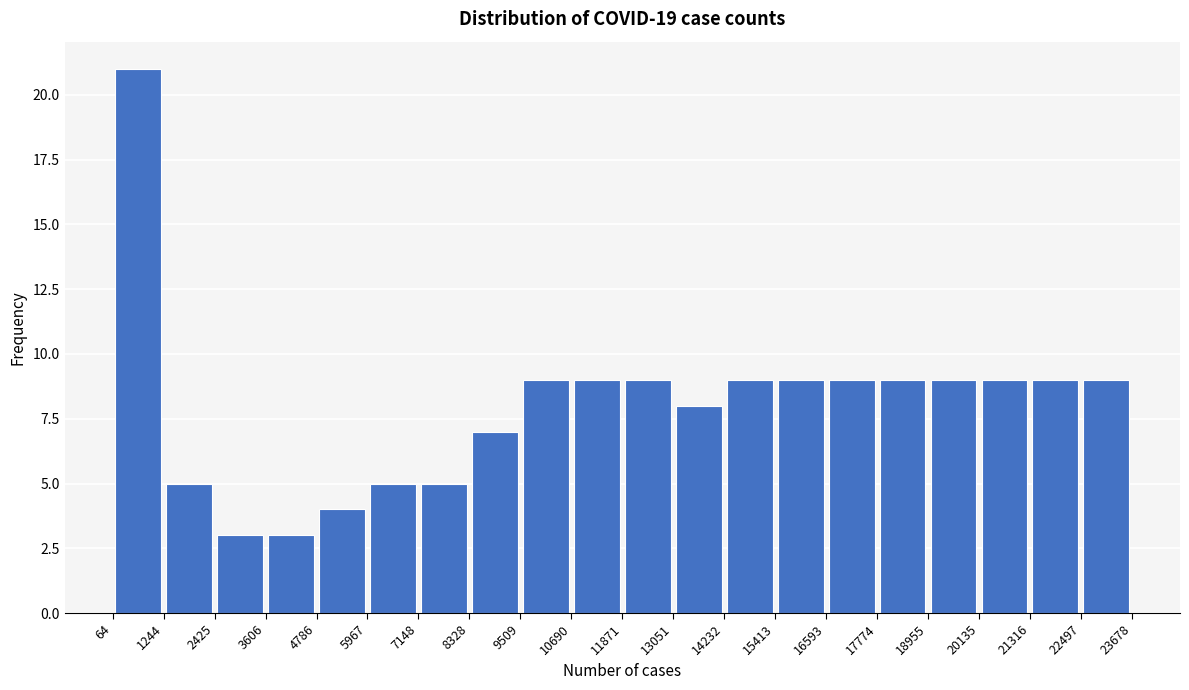

Reading left to right, list every bar in this chart as the range it spans on the x-axis followed by its height. The values are not printed on the chart, so give them approximately, as read against the axis.

64 to 1244: 21
1244 to 2425: 5
2425 to 3606: 3
3606 to 4786: 3
4786 to 5967: 4
5967 to 7148: 5
7148 to 8328: 5
8328 to 9509: 7
9509 to 10690: 9
10690 to 11871: 9
11871 to 13051: 9
13051 to 14232: 8
14232 to 15413: 9
15413 to 16593: 9
16593 to 17774: 9
17774 to 18955: 9
18955 to 20135: 9
20135 to 21316: 9
21316 to 22497: 9
22497 to 23678: 9